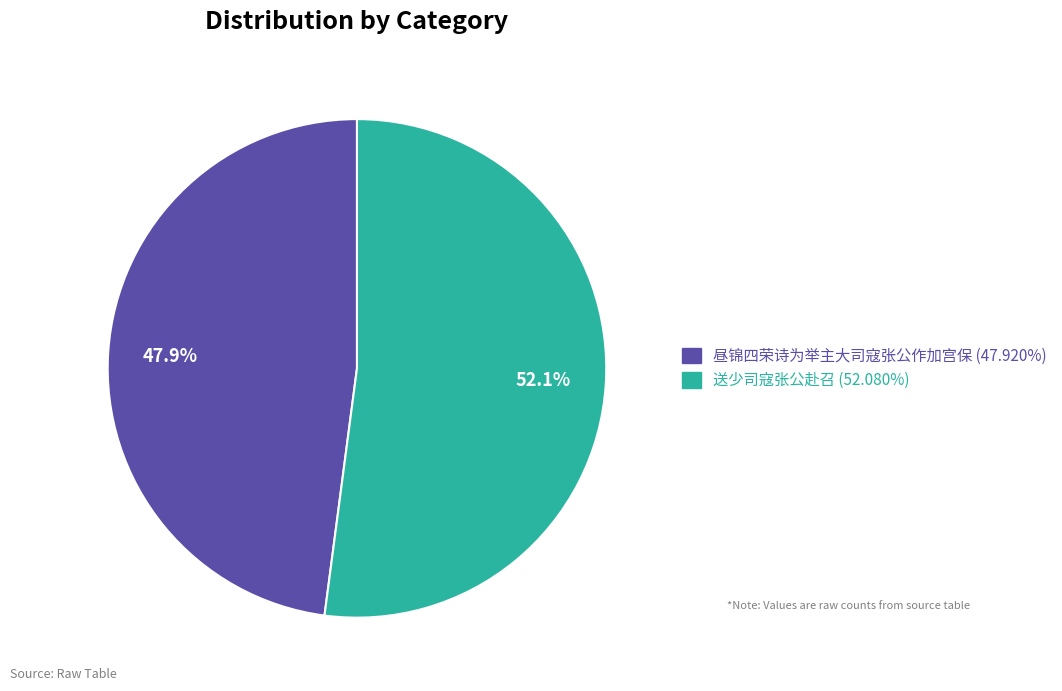

How much of the chart is everything except 送少司寇张公赴召?

47.9%